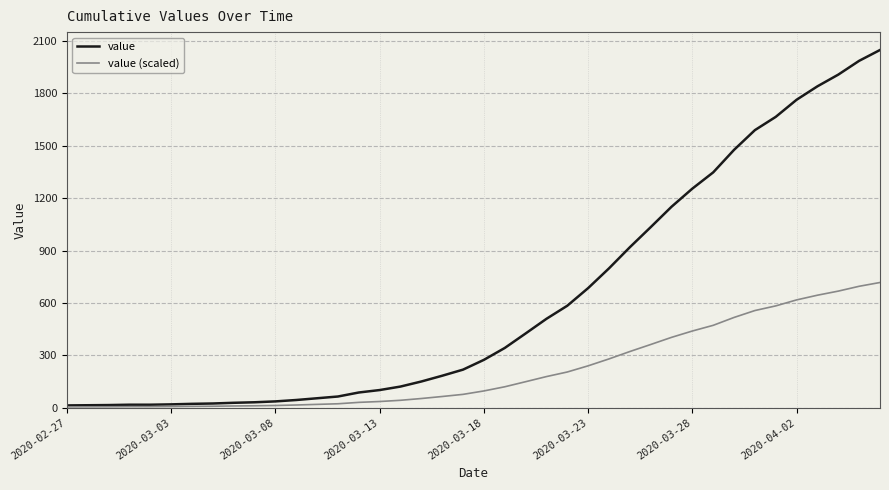

Which series has the largest range (max minus min)?

value